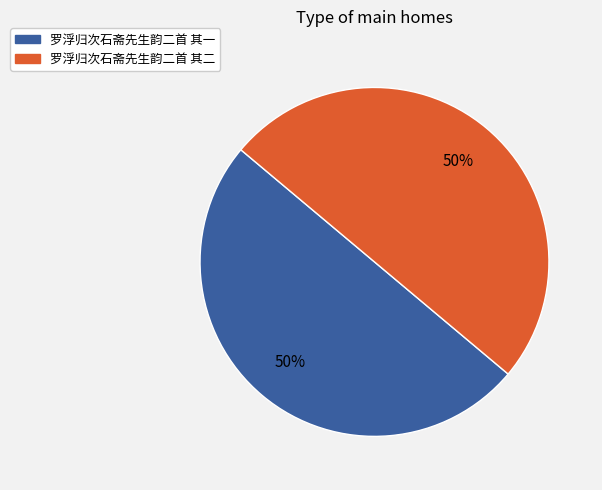

Approximately how many times larger is the value at 罗浮归次石斋先生韵二首 其一 compared to 罗浮归次石斋先生韵二首 其二?

1.0